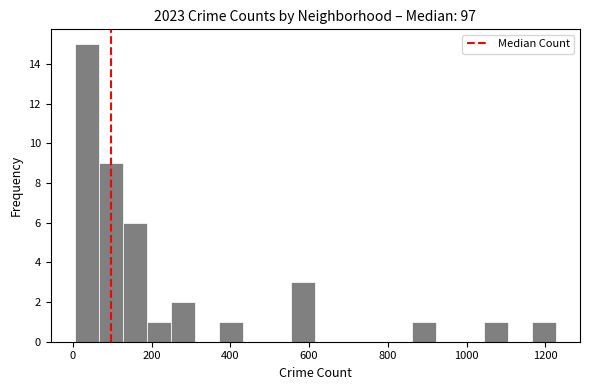

Around what value on the x-axis is the tallest bar? Give the approximate position of its centre, as read against the axis.

40